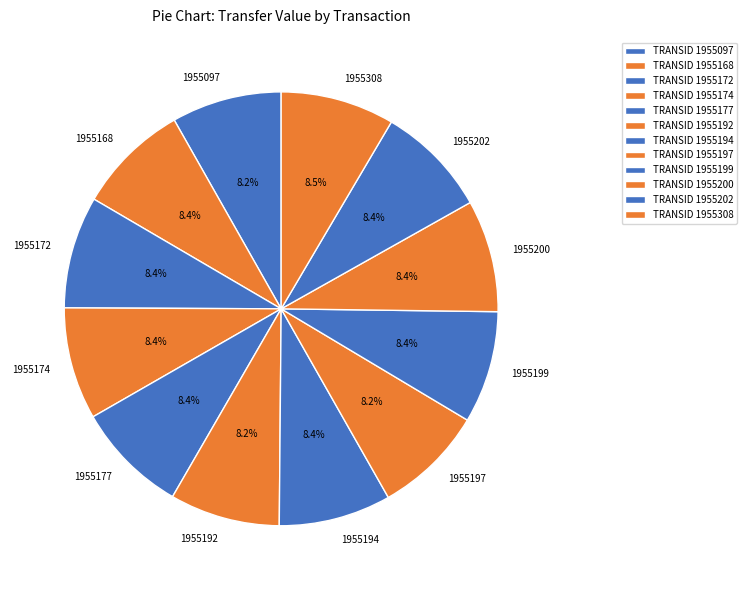

Approximately how many times larger is the value at 1955199 compared to 1955200?

1.0